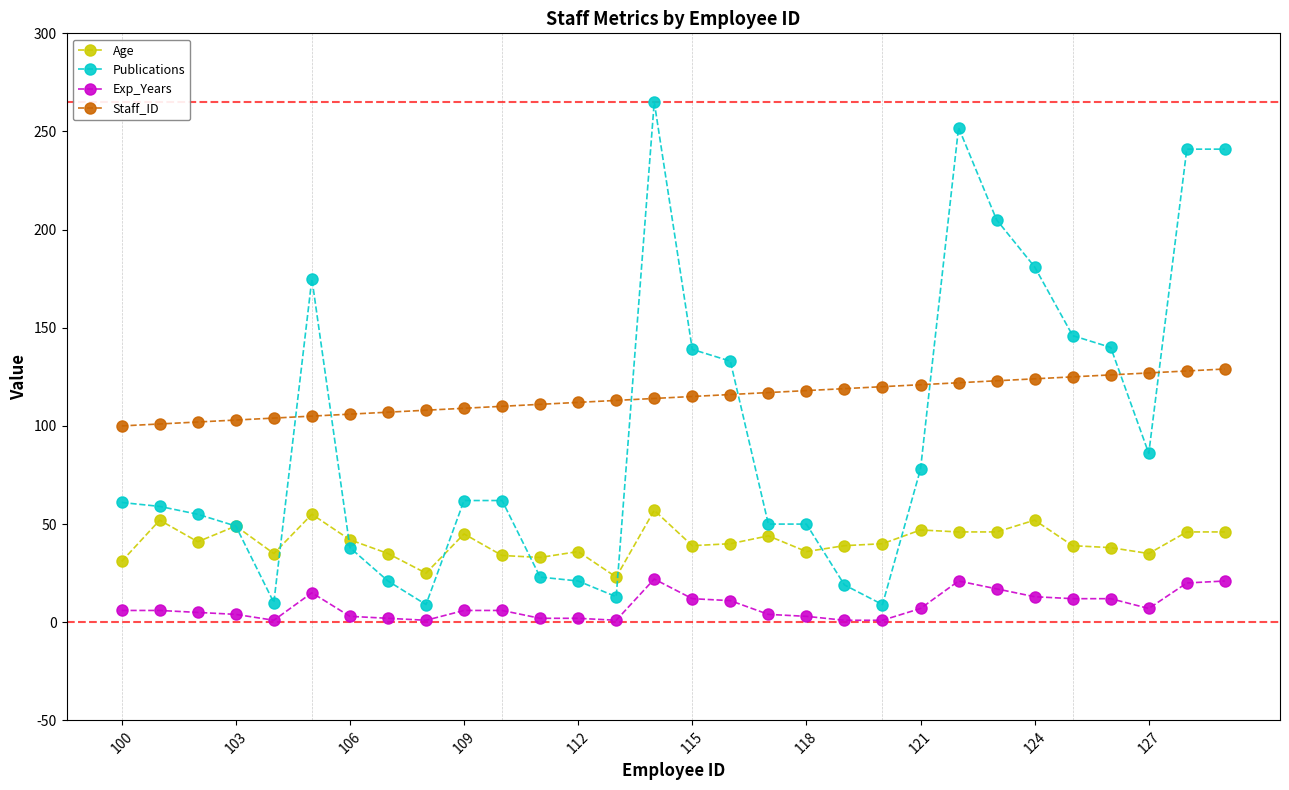

What is the highest value of the Staff_ID series?

129